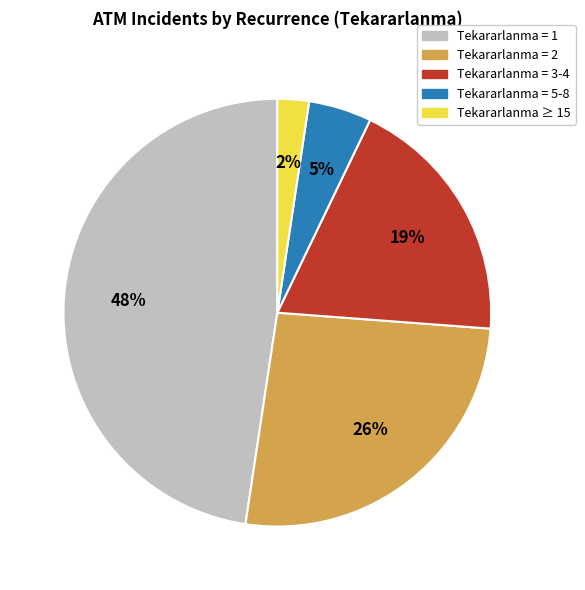

Is there a majority slice in this chart?

No